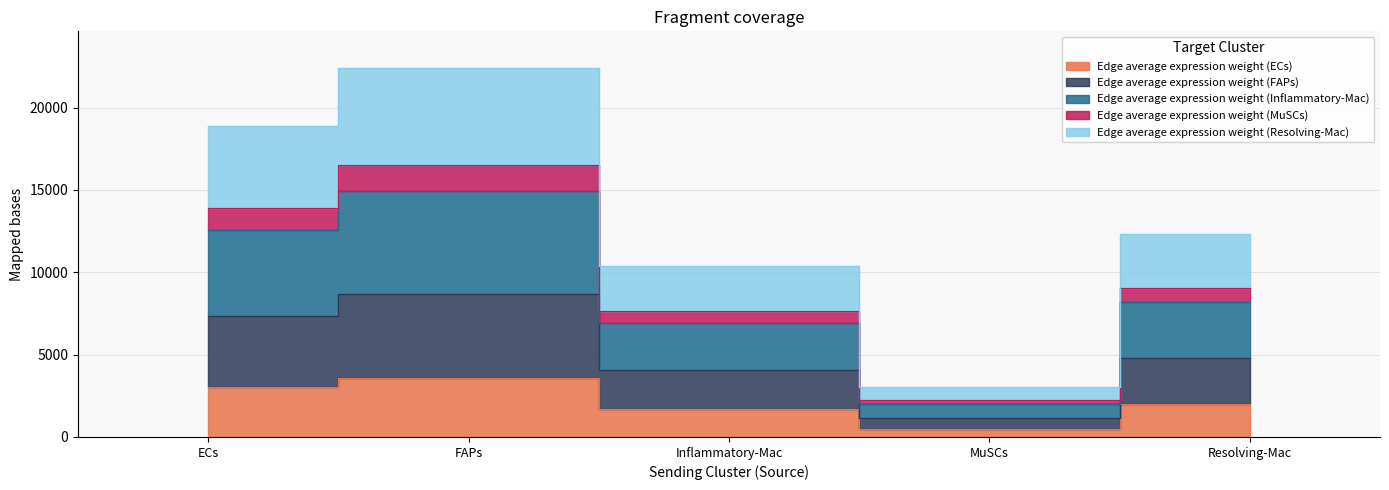

Where does the Edge average expression weight (Inflammatory-Mac) series first go above 4781?

ECs